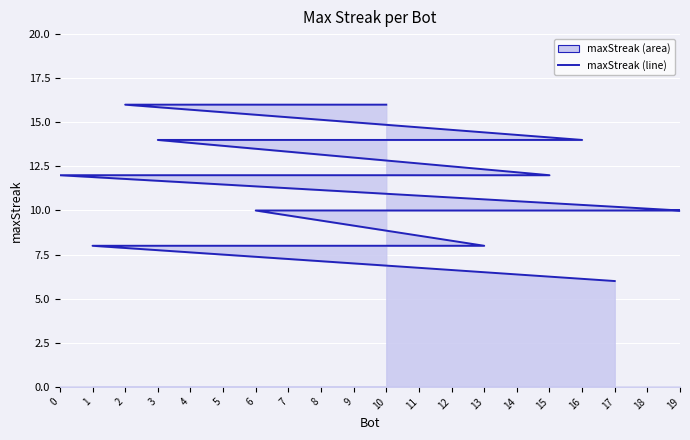

True or false: the data shows 8 at 1.

True